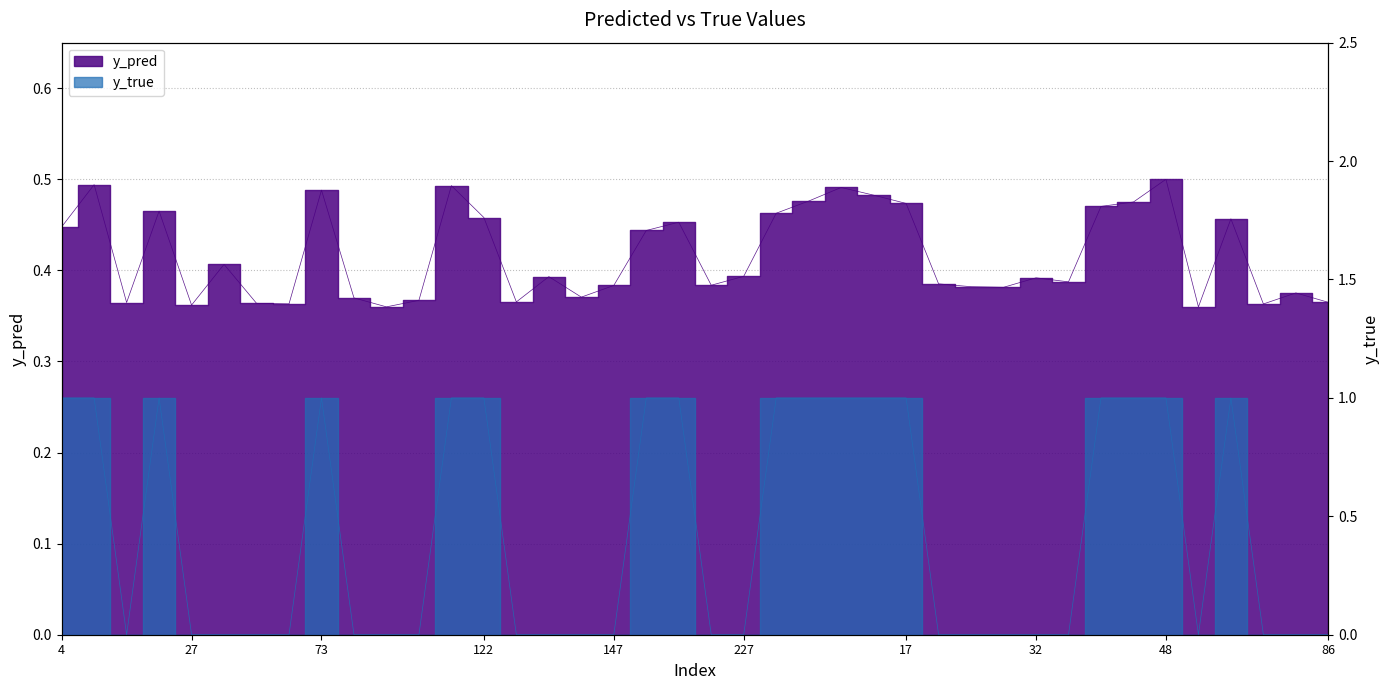

In y_pred, how many points are lower than both neighbors (excluding endpoints)?

11